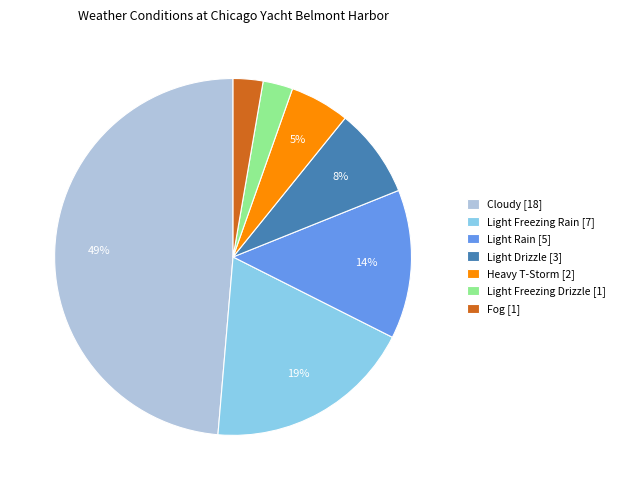

Count the number of slices in the pie.

7